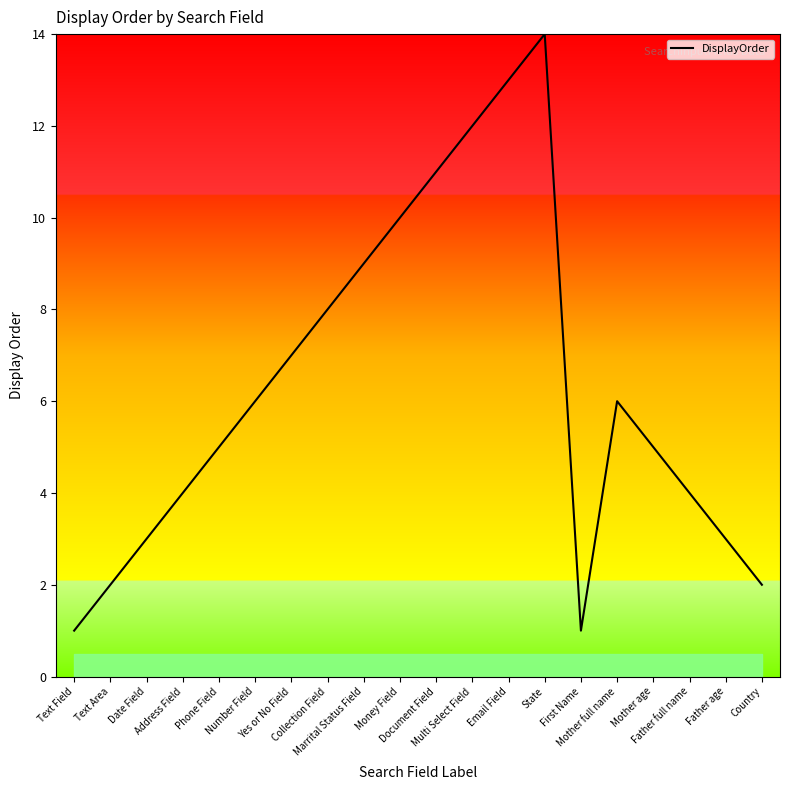

Where is the first local maximum?

State